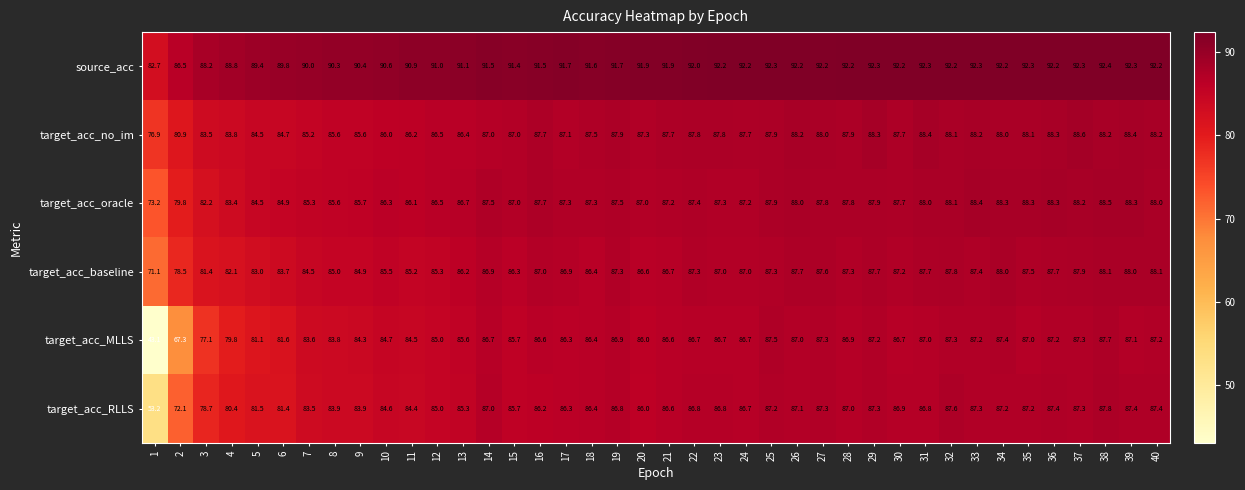

List the series in order of their peak value, highest first.

source_acc, target_acc_no_im, target_acc_oracle, target_acc_baseline, target_acc_RLLS, target_acc_MLLS